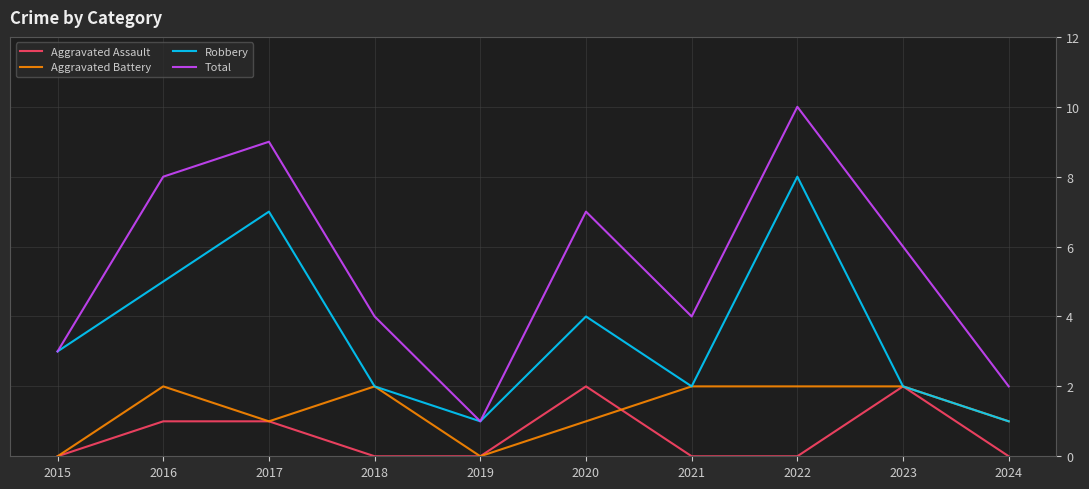

True or false: Aggravated Battery and Total intersect in this chart.

False